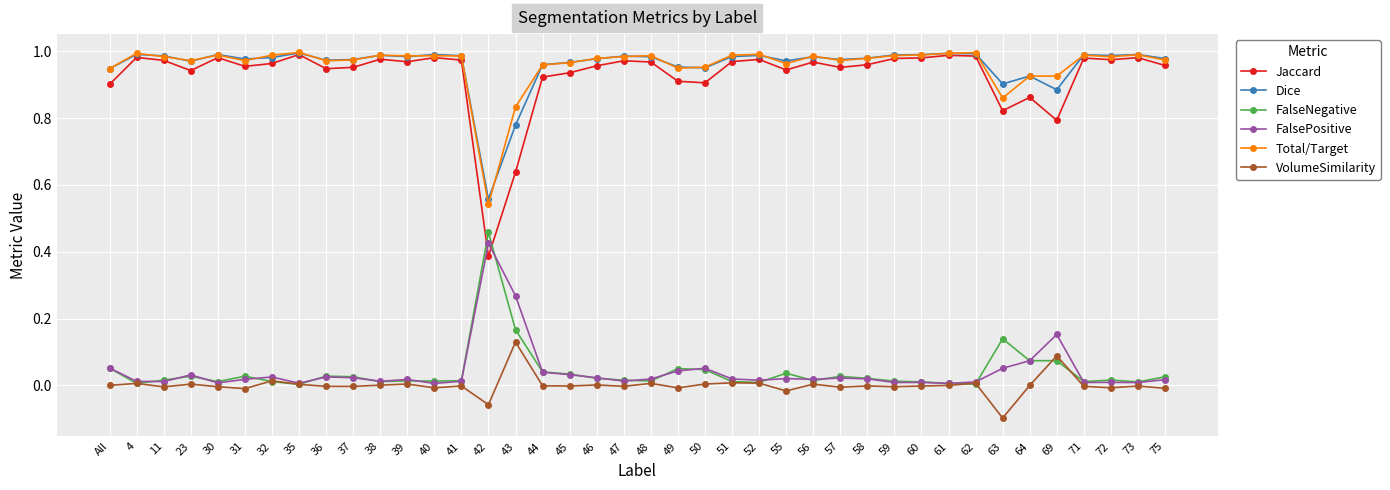

Which series has the largest range (max minus min)?

Jaccard